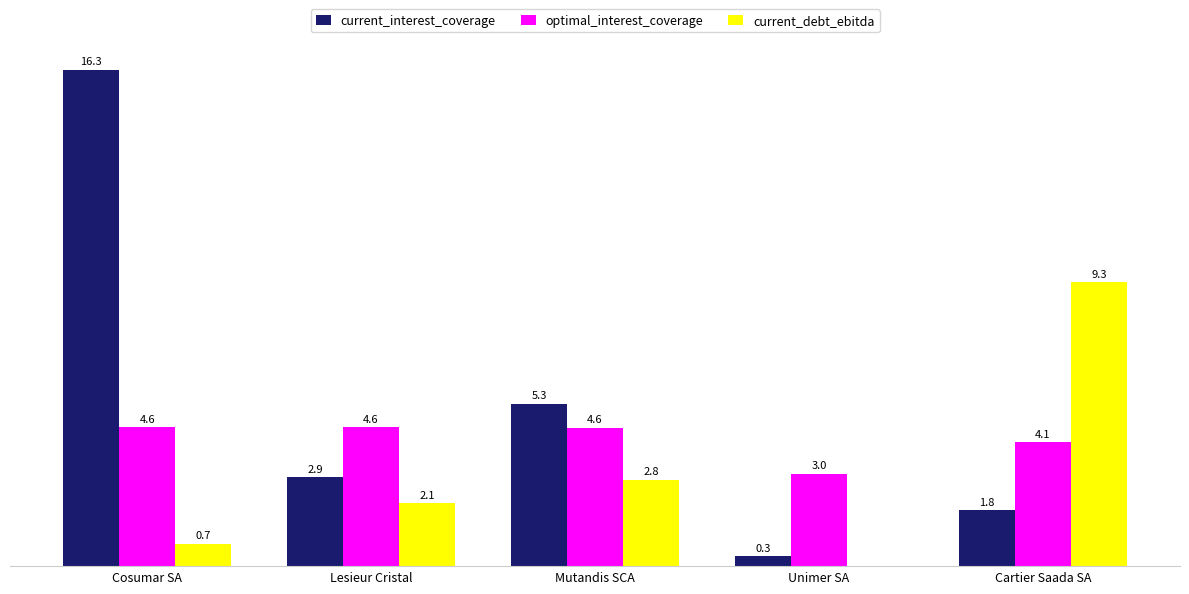

Are the bars grouped side by side (vs. stacked)?

Yes